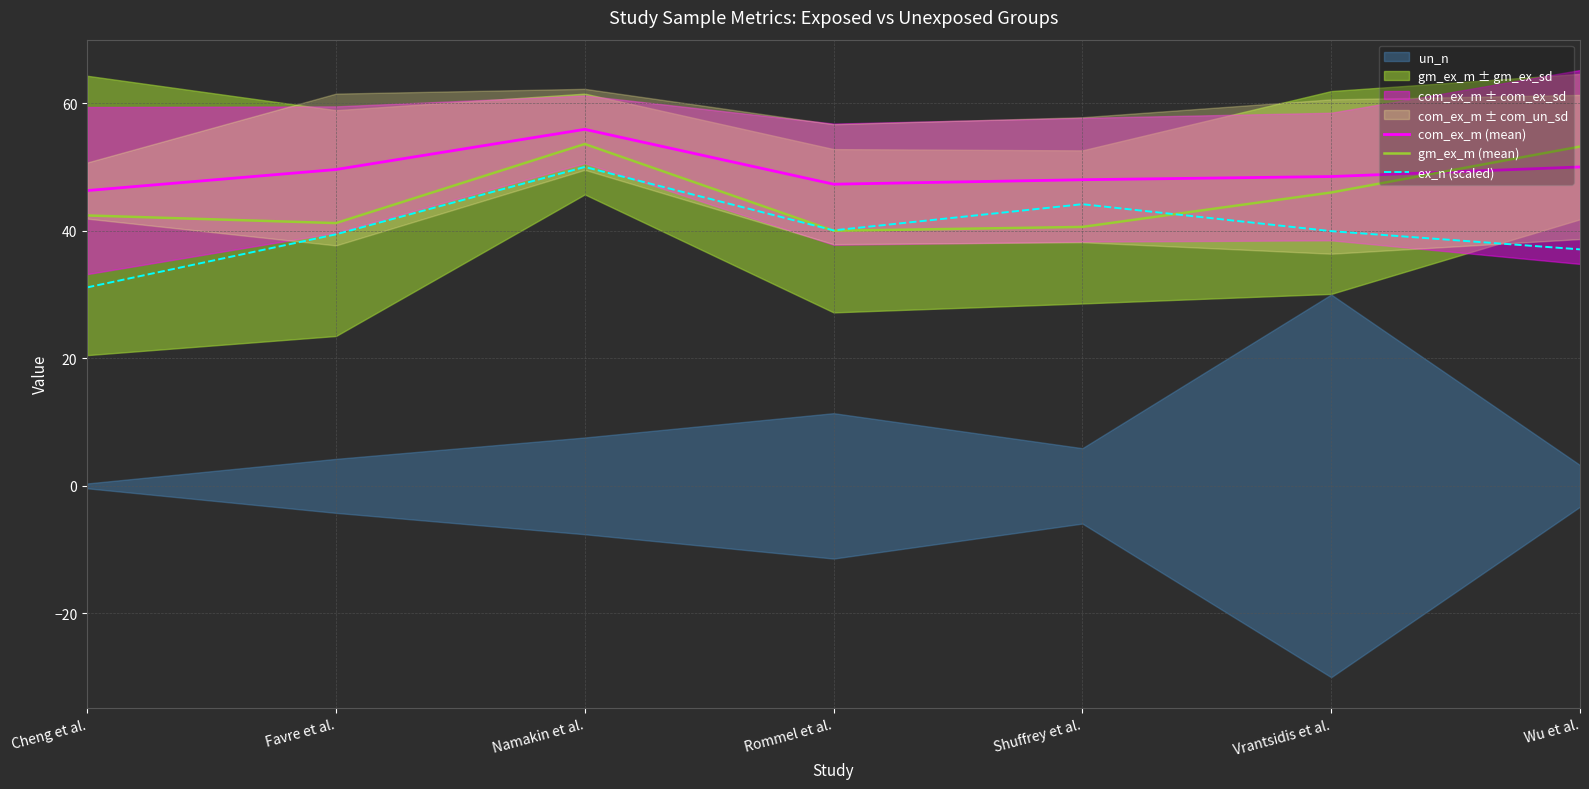

The ex_n (scaled) series shows 31.1 at Cheng et al.. True or false?

True